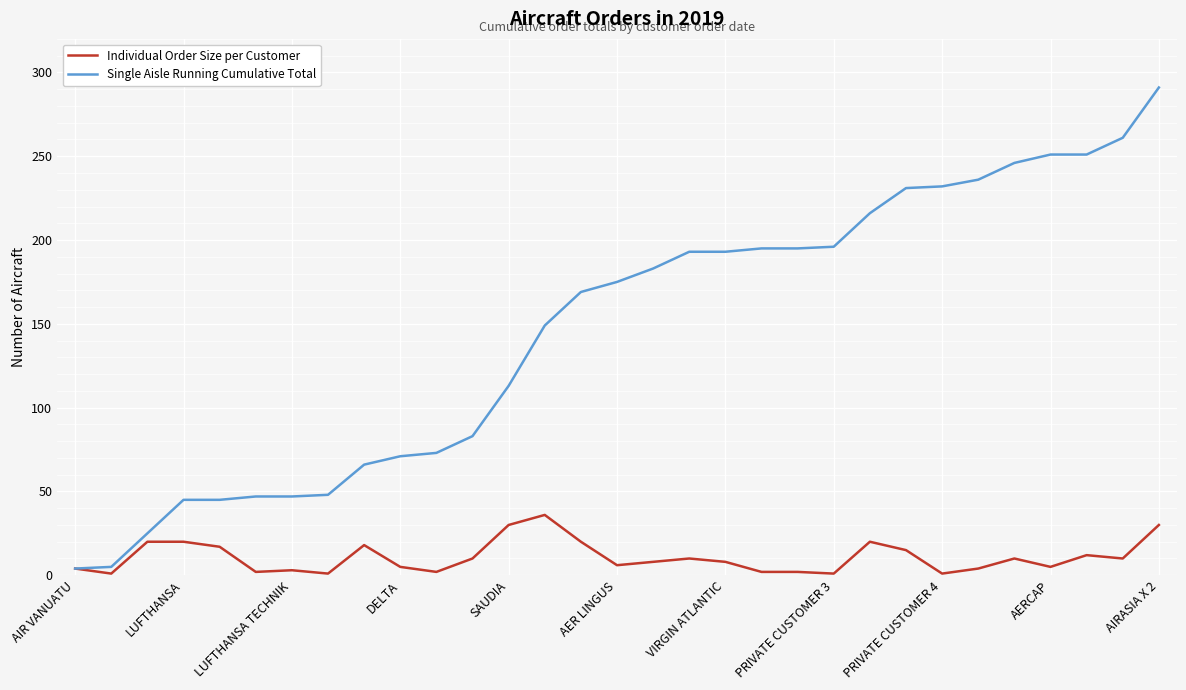

Rank the series by their average value, from highest to lowest.

Single Aisle Running Cumulative Total, Individual Order Size per Customer